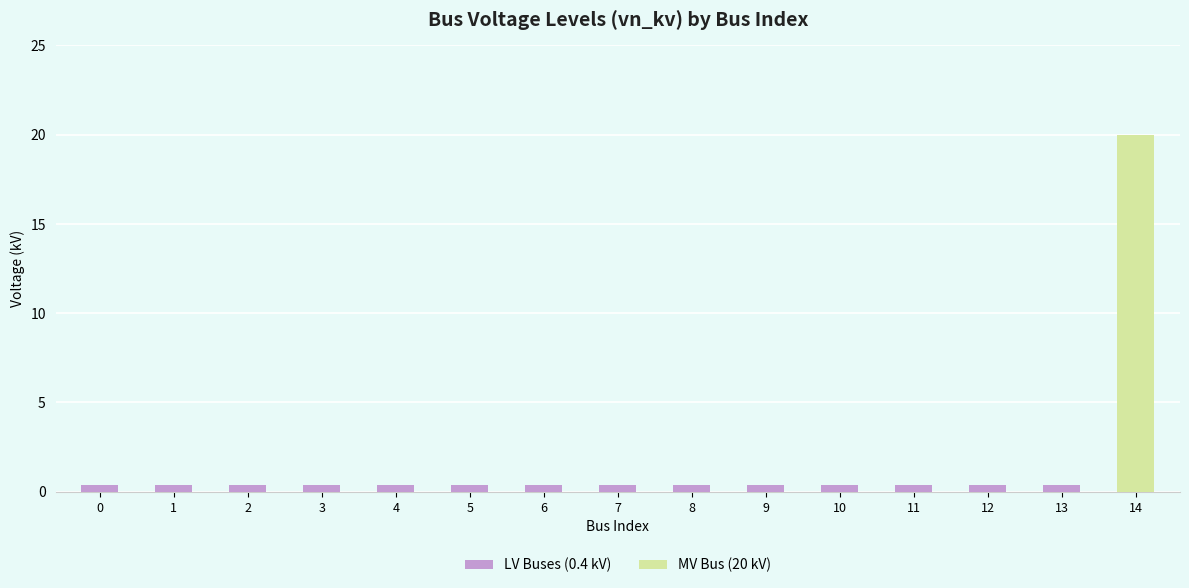

True or false: the data shows 0.4 at 2.

True